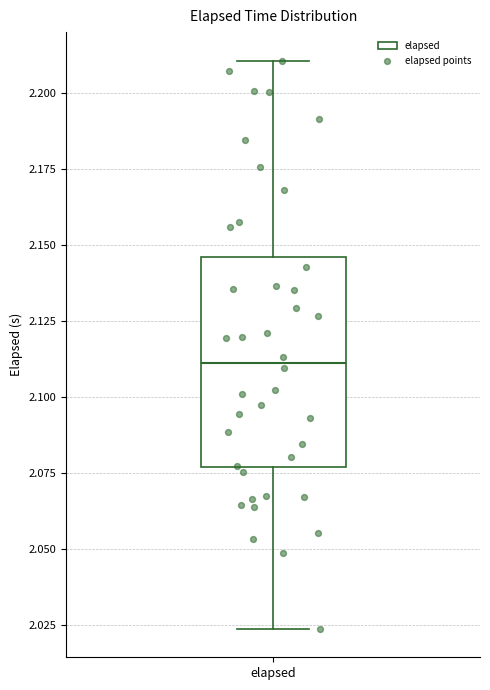

Transcribe this box plot: give where the median line is, the range the box spans, and where the two whiskers end, as read against the y-axis. The values are not printed on the chart, so give them approximately, as read against the axis.

median 2.110, box 2.075 to 2.145, whiskers 2.025 to 2.210